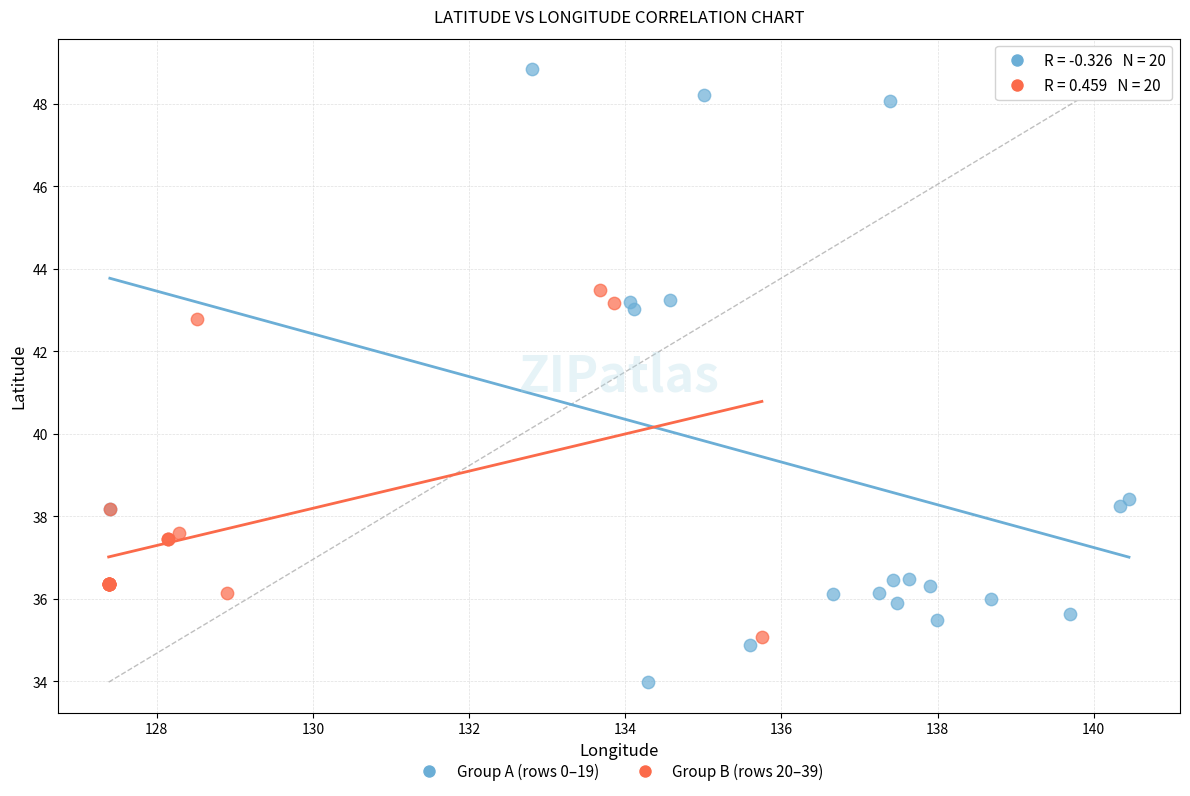

Which series has the widest spread of Y values?

Group A (rows 0–19)